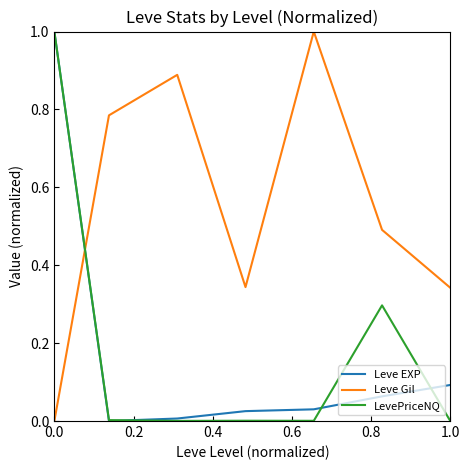

True or false: Leve EXP and Leve Gil cross at least once.

True